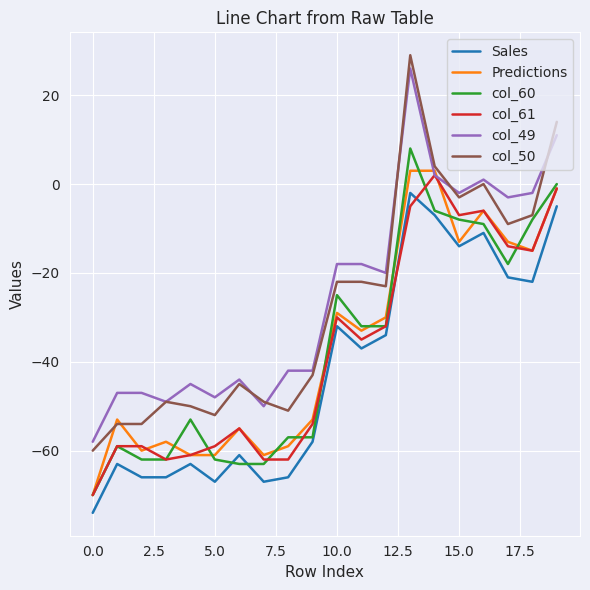

True or false: col_50 and col_61 intersect in this chart.

False